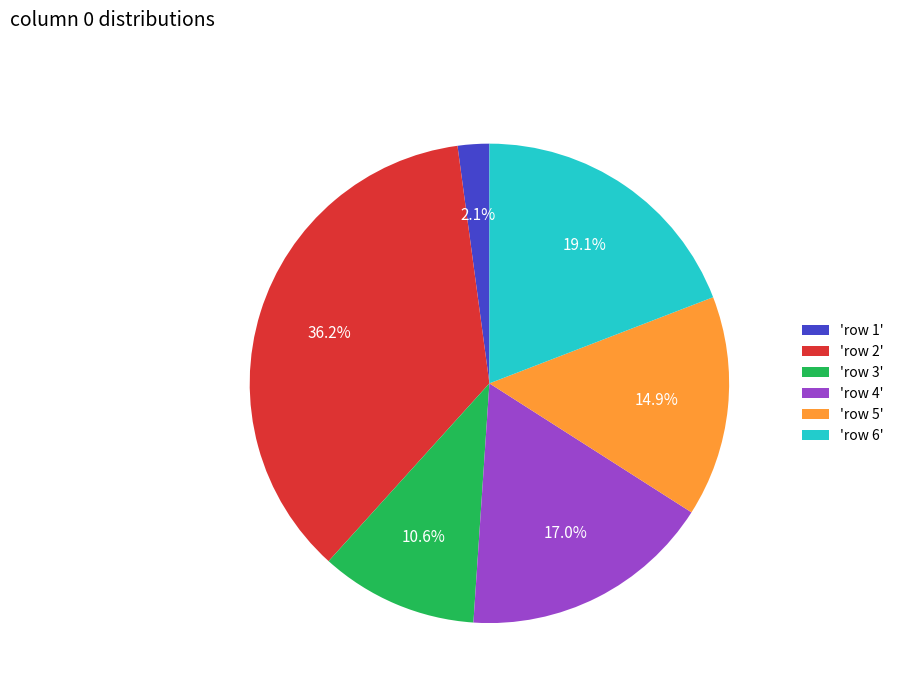

What percentage is NOT represented by 'row 4'?

83.0%